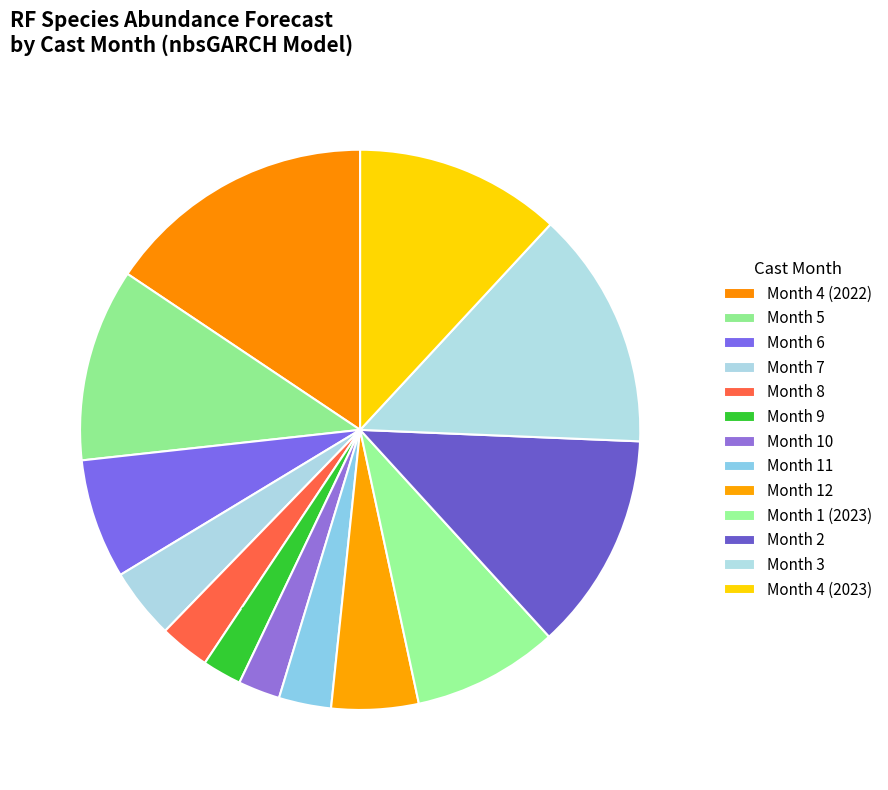

Does Month 2 account for over 50% of the chart?

No